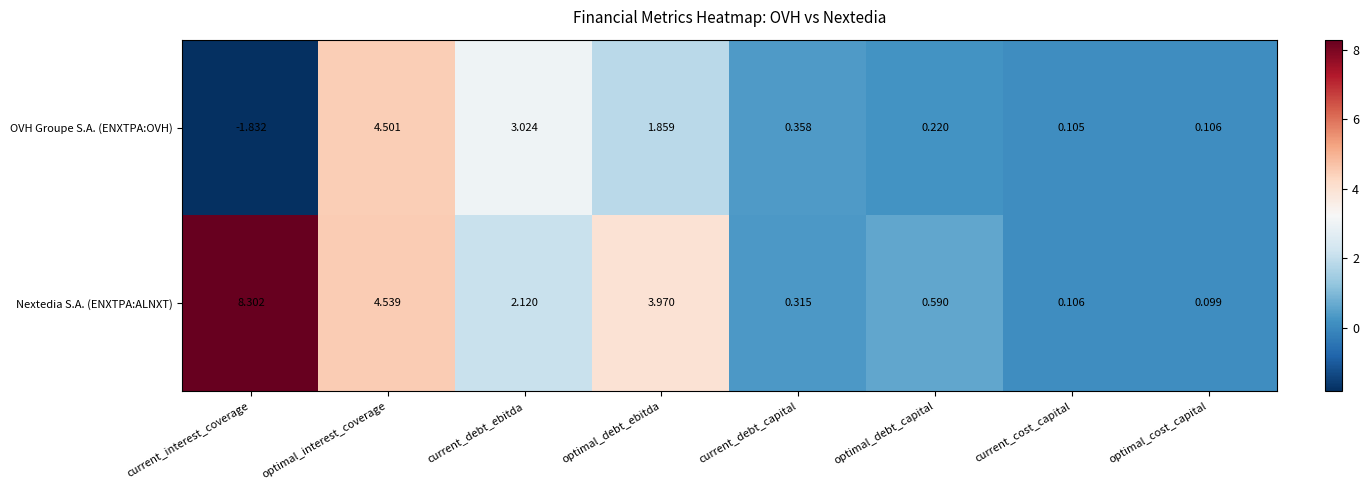

How many series are shown in this chart?

2